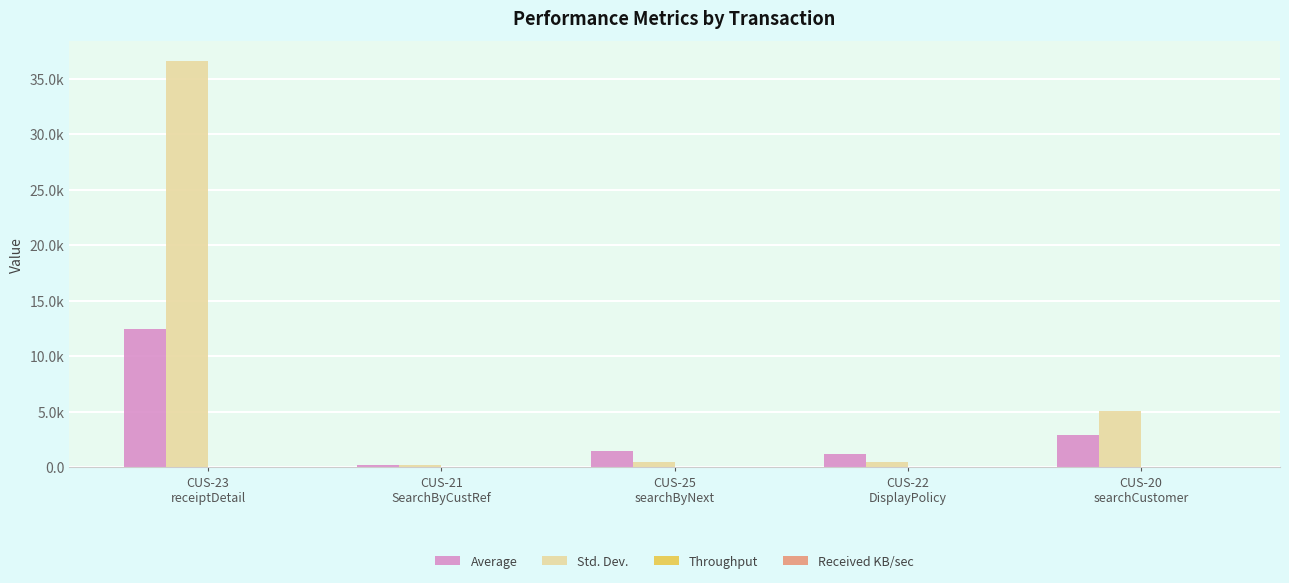

Between CUS-21
SearchByCustRef and CUS-23
receiptDetail, which is larger?

CUS-23
receiptDetail